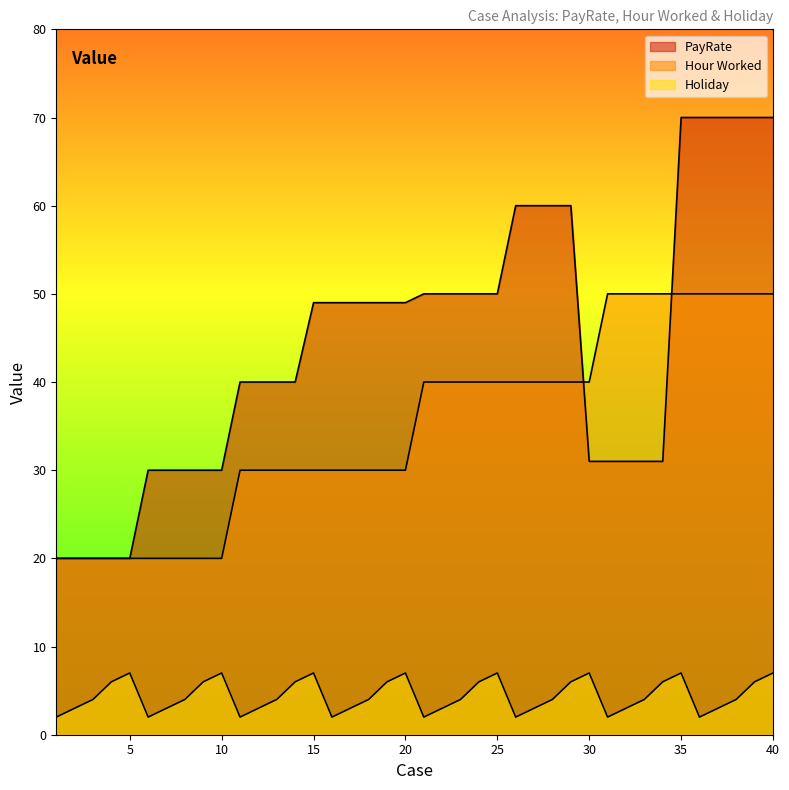

True or false: Holiday and Hour Worked intersect in this chart.

False